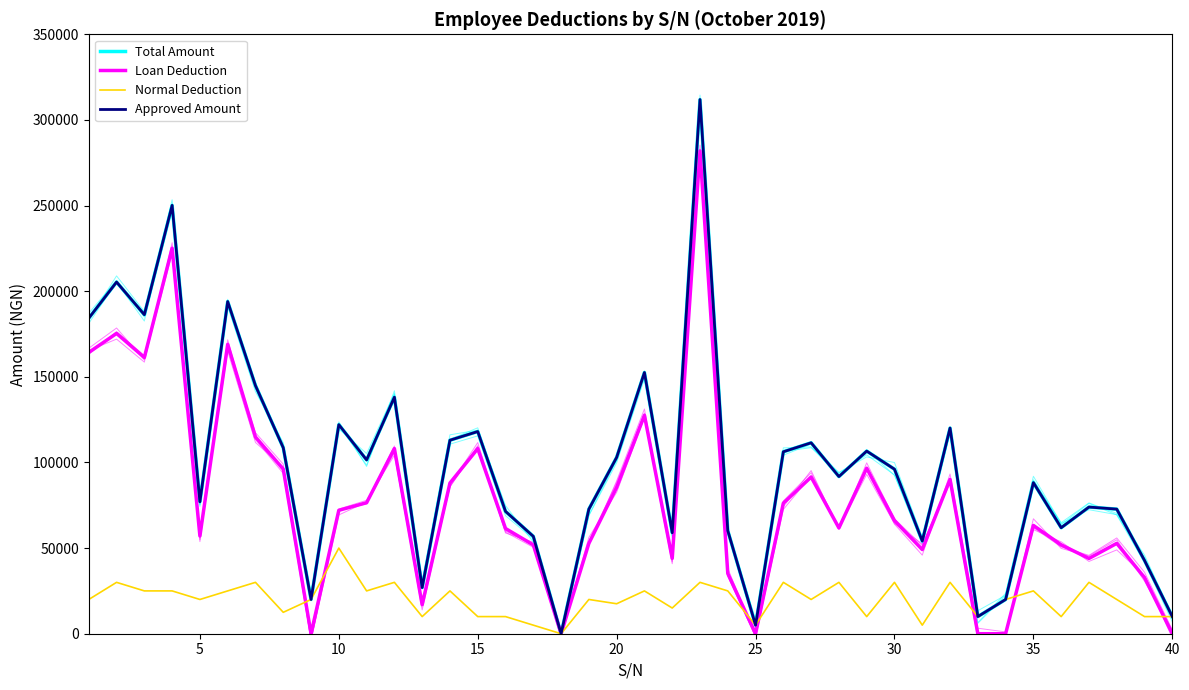

What are all the series names shown in the legend?

Total Amount, Loan Deduction, Normal Deduction, Approved Amount